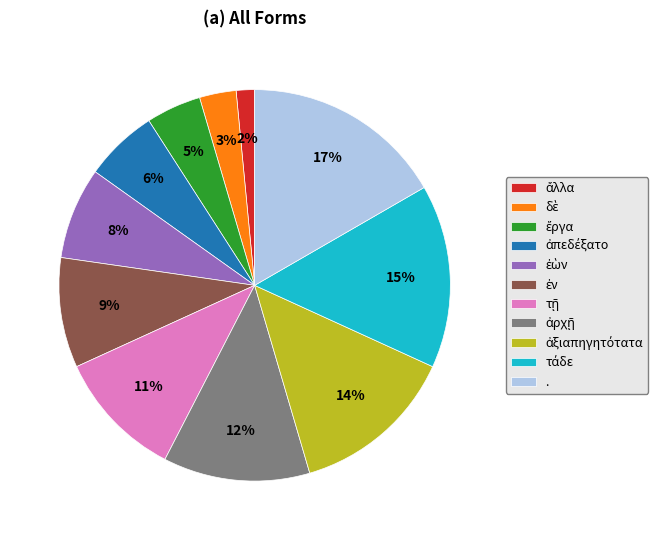

To the nearest percent, what percentage of the pie is .?

17%